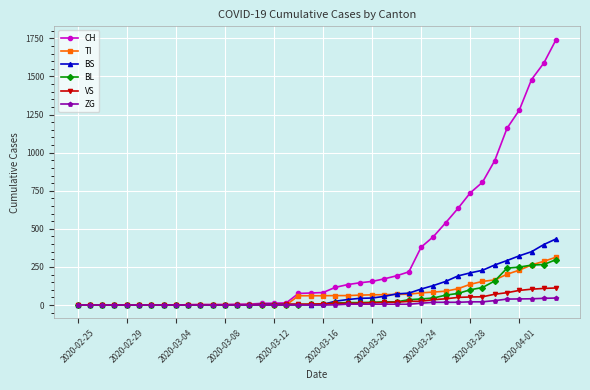

How many series are shown in this chart?

6